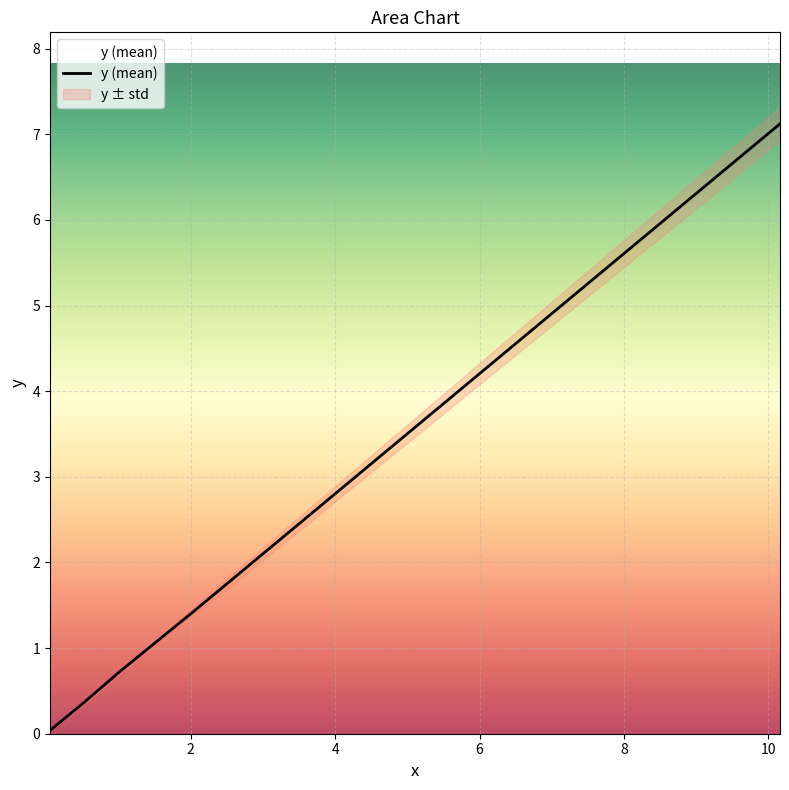

What is the maximum value for y (mean)?

7.1